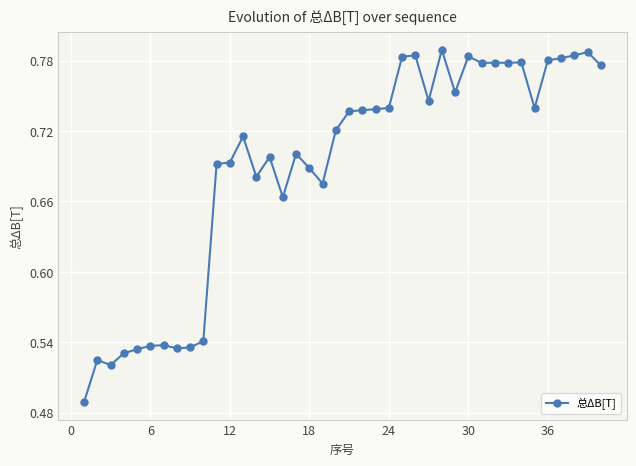

Does the chart display data point markers on the line(s)?

Yes